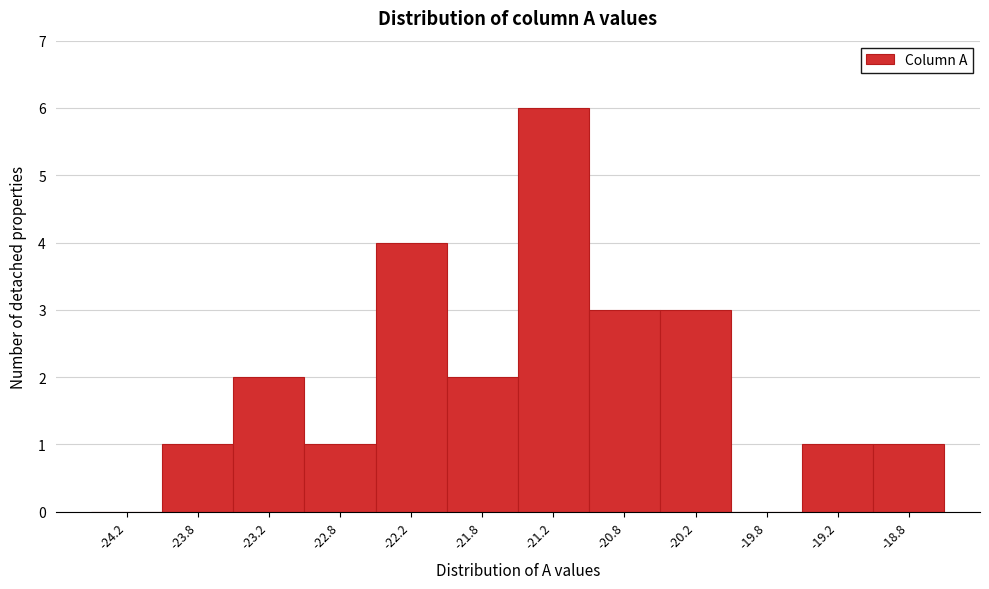

What is the height of the bar covering -19.5 to -19.0 on the x-axis? The values are not printed on the chart, so give them approximately, as read against the axis.

1